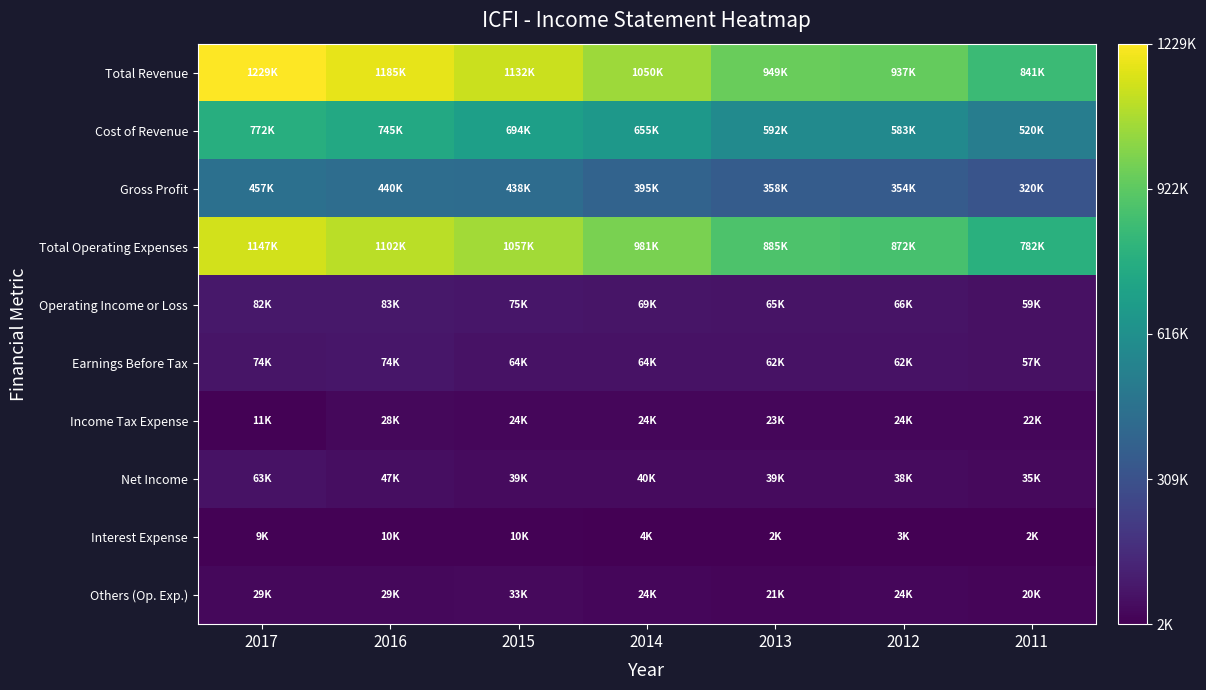

Rank the series by their maximum value, from highest to lowest.

Total Revenue, Total Operating Expenses, Cost of Revenue, Gross Profit, Operating Income or Loss, Earnings Before Tax, Net Income, Others (Op. Exp.), Income Tax Expense, Interest Expense